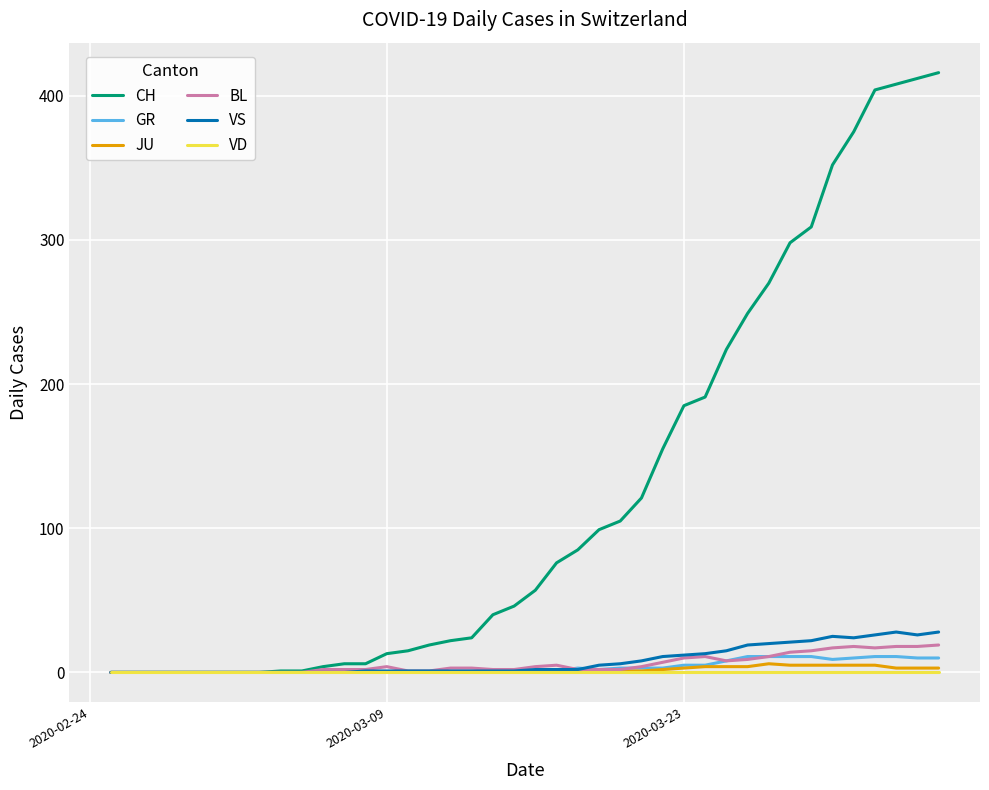

Is this an area chart (filled region under the line)?

No